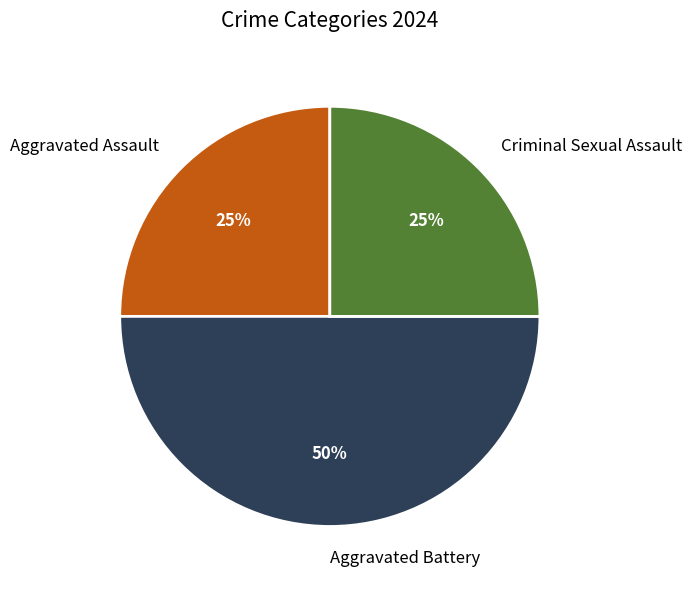

What percentage is the Aggravated Assault slice, to the nearest percent?

25%